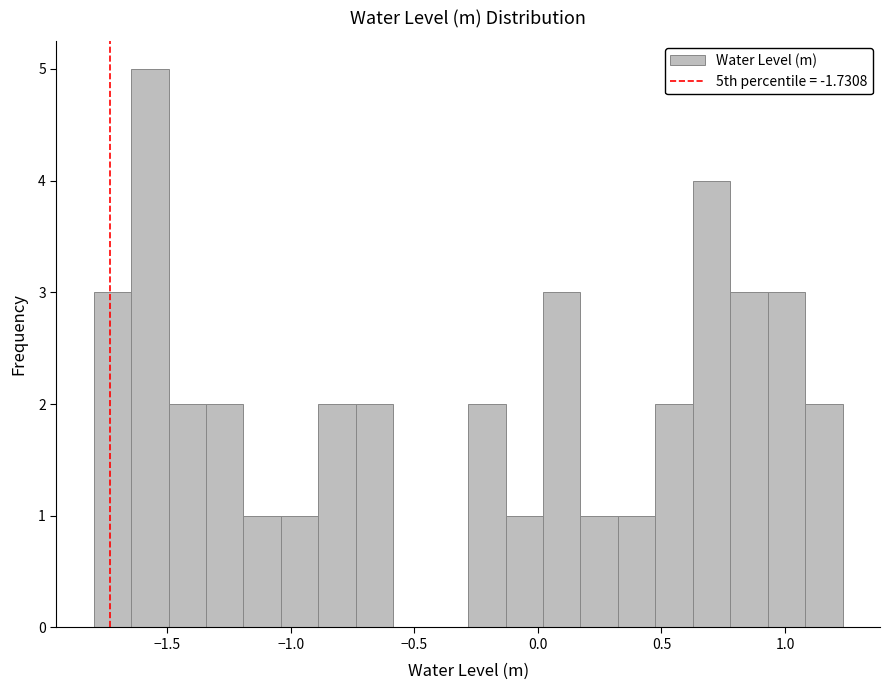

Read against the x-axis, roughly where is the centre of the tallest bar?

-1.55